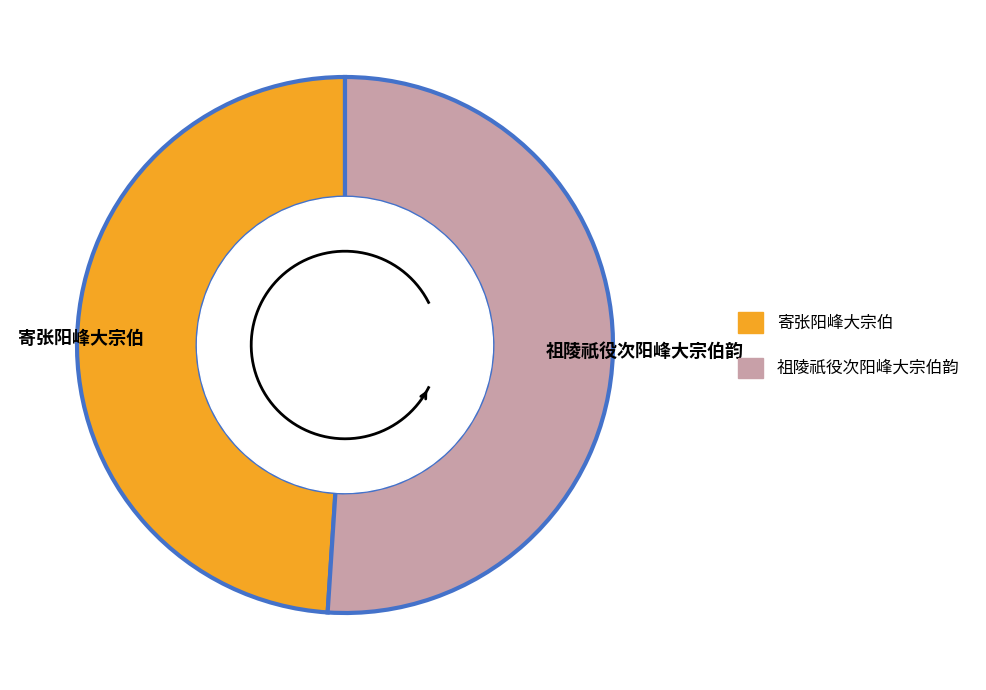

What is the change in value from 寄张阳峰大宗伯 to 祖陵祇役次阳峰大宗伯韵?

+23795